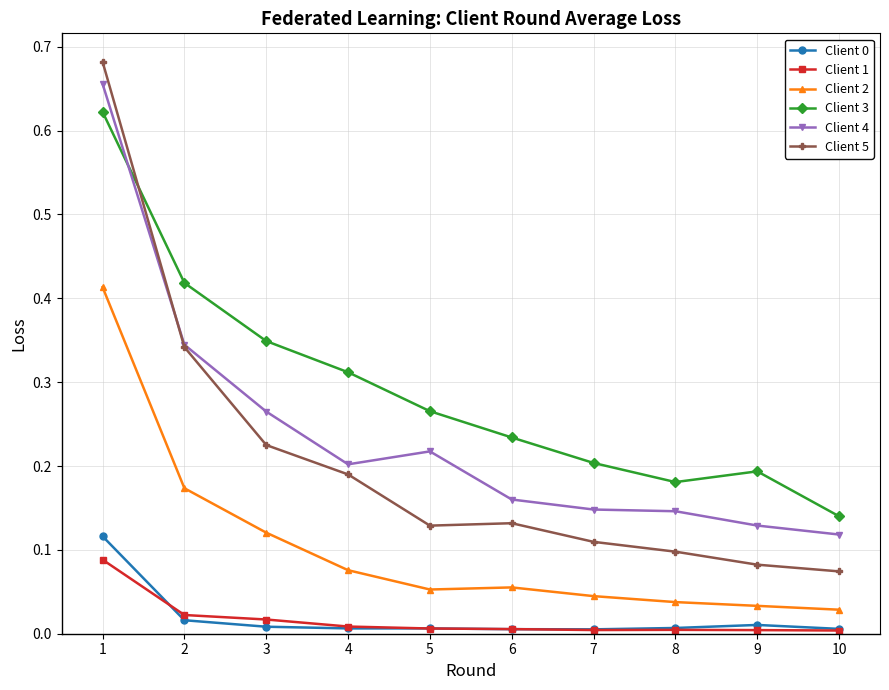

What is the difference between the maximum and second lowest values in the Client 4 series?

0.5